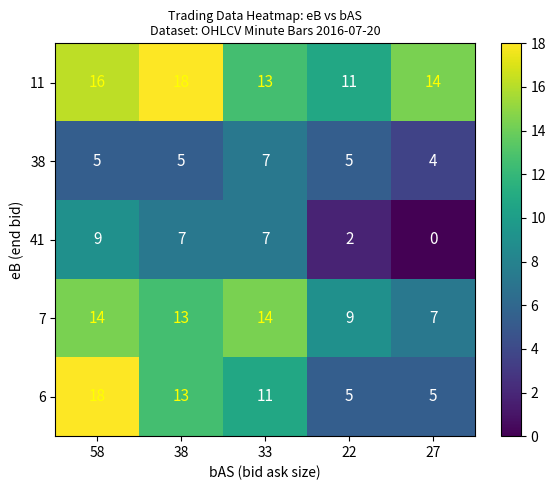

What is the sum of all 7 values?

57